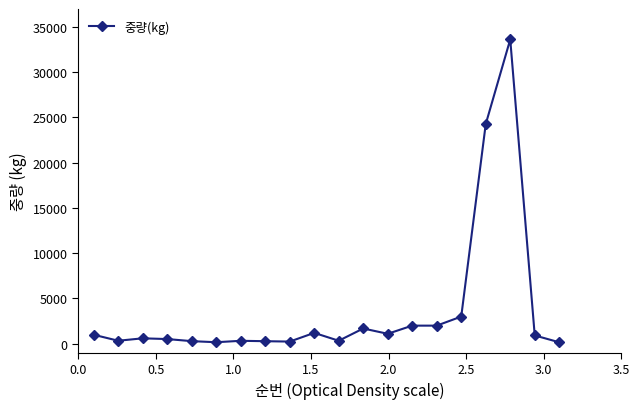

What is the value of the 16th point from the left?

3000.0